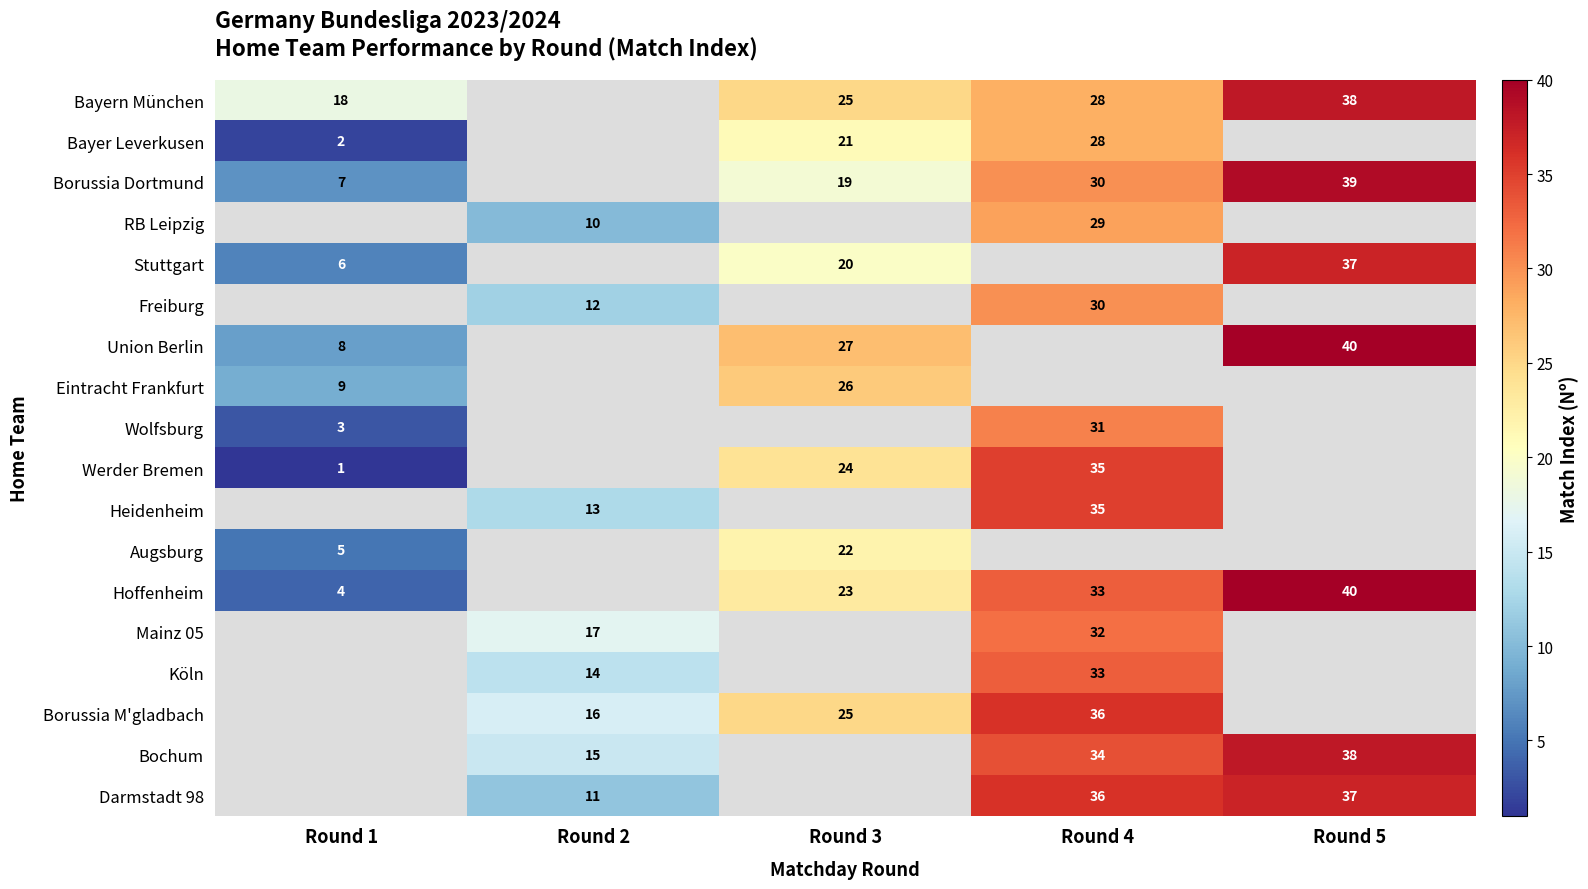

The Augsburg series shows 22 at Round 3. True or false?

True